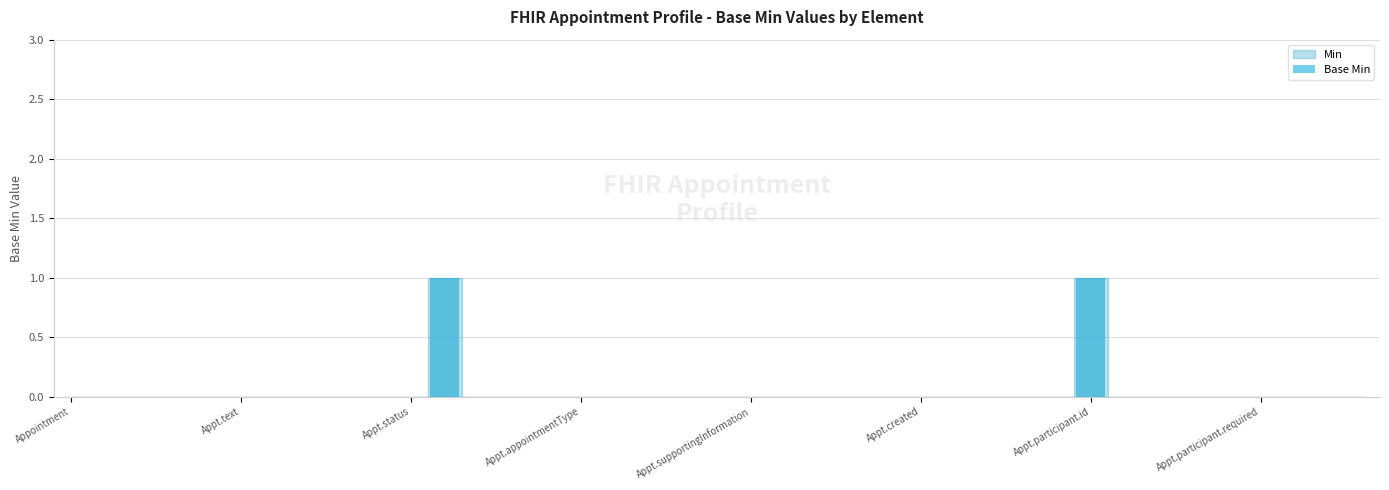

Which category has the lowest value across all series?

Appointment